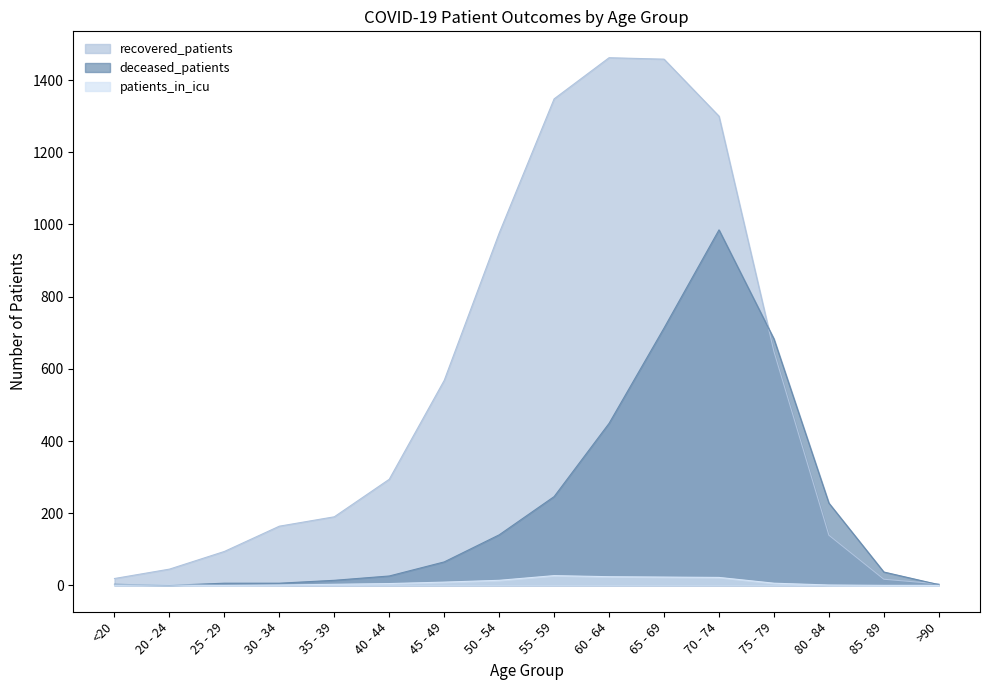

What is the difference between the second highest and second lowest values in the deceased_patients series?

711